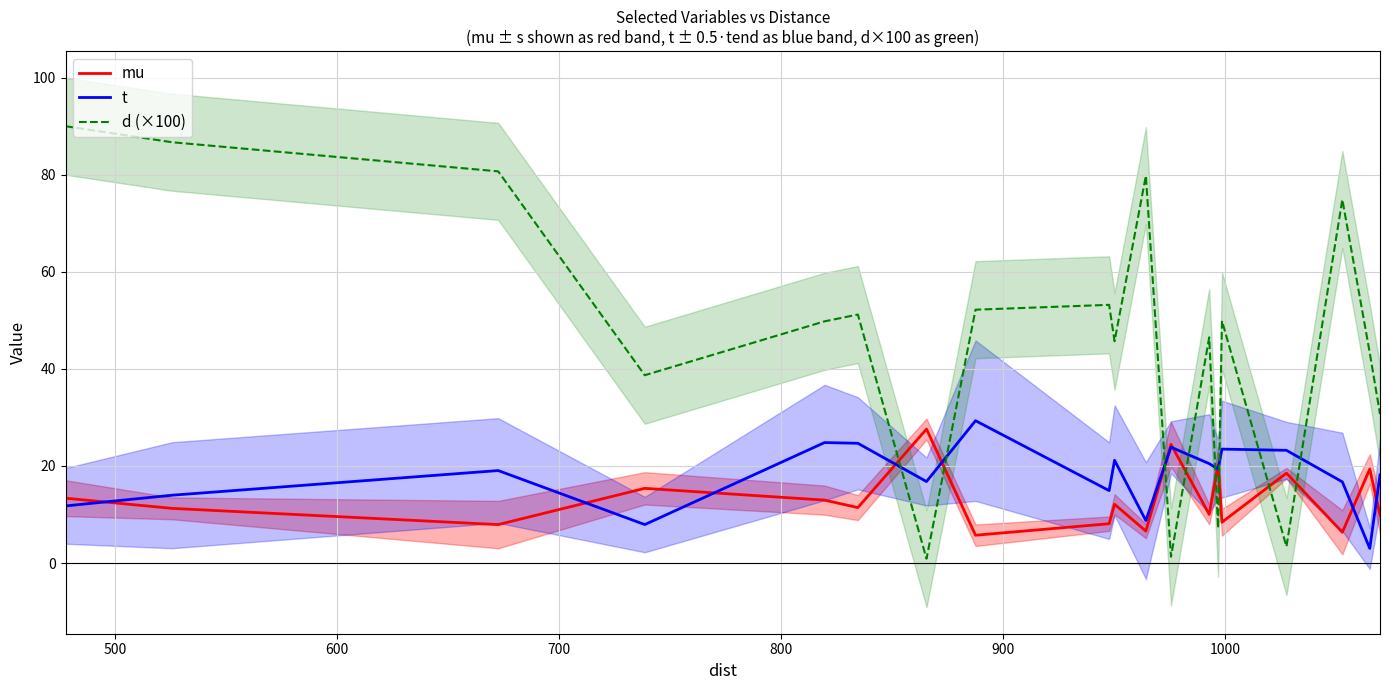

What is the sum of all d (×100) values?

886.1